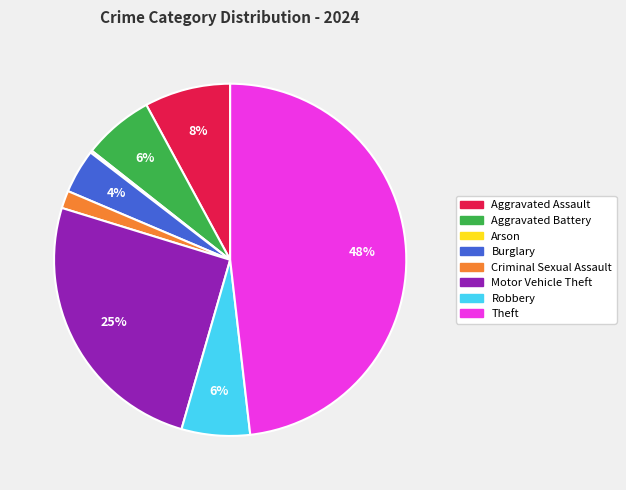

To the nearest percent, what is the difference between the Aggravated Battery and Burglary slice percentages?

2%